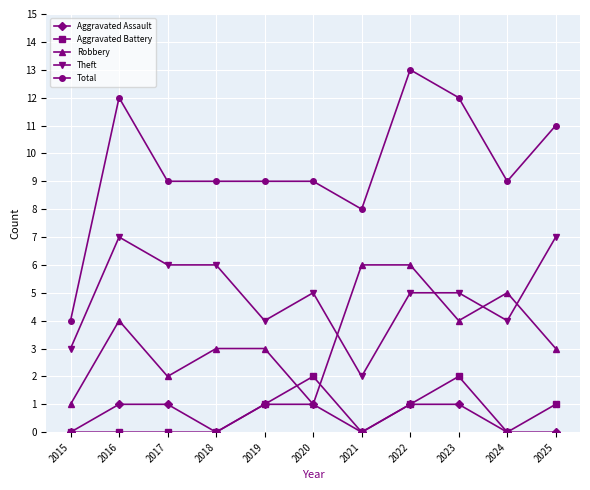

What is the value of the Robbery point at the 6th from the left?

1